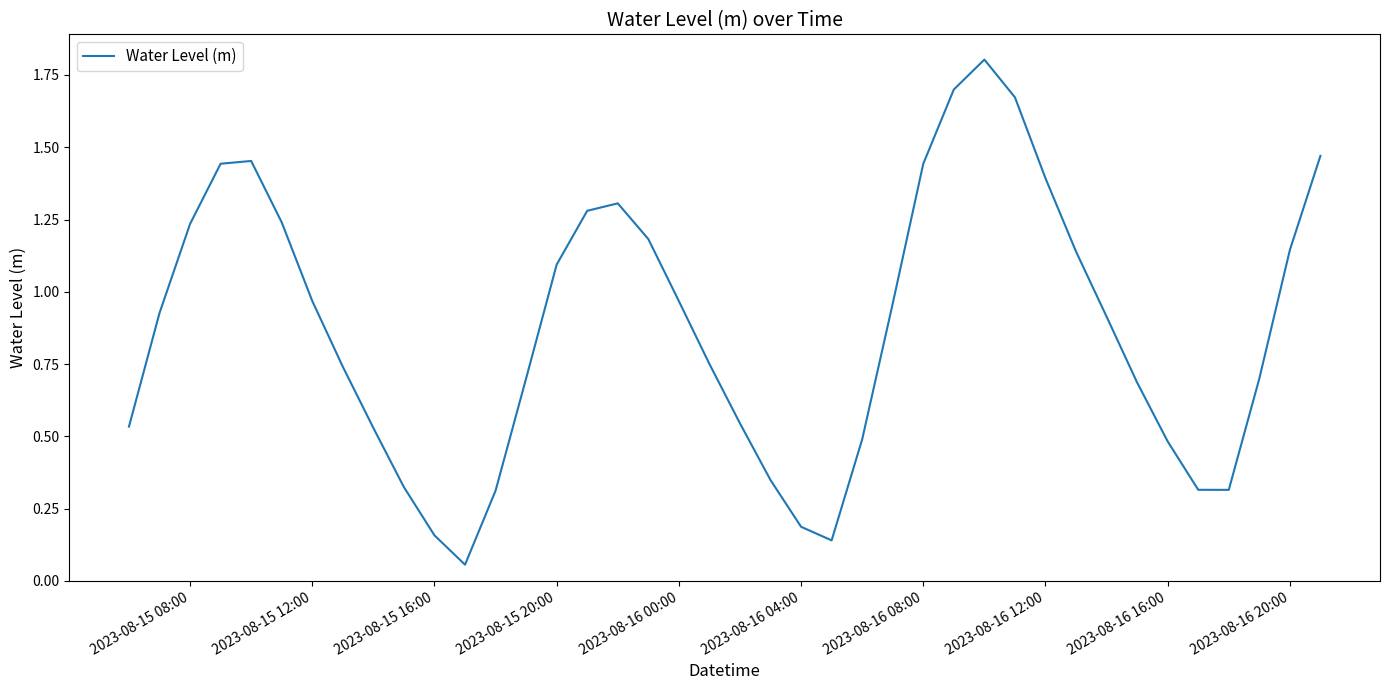

Which has a higher value, 2023-08-15 20:00 or 2023-08-16 20:00?

2023-08-16 20:00